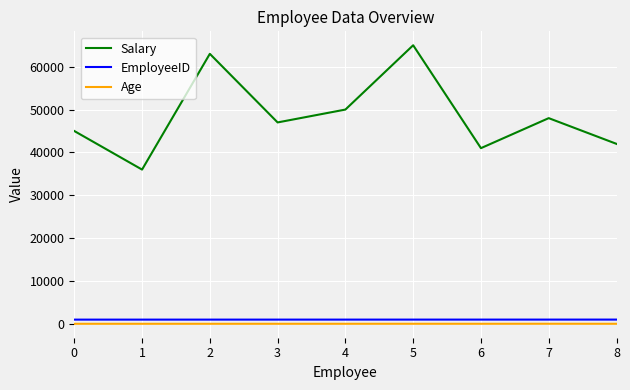

Which series has the widest spread of values?

Salary